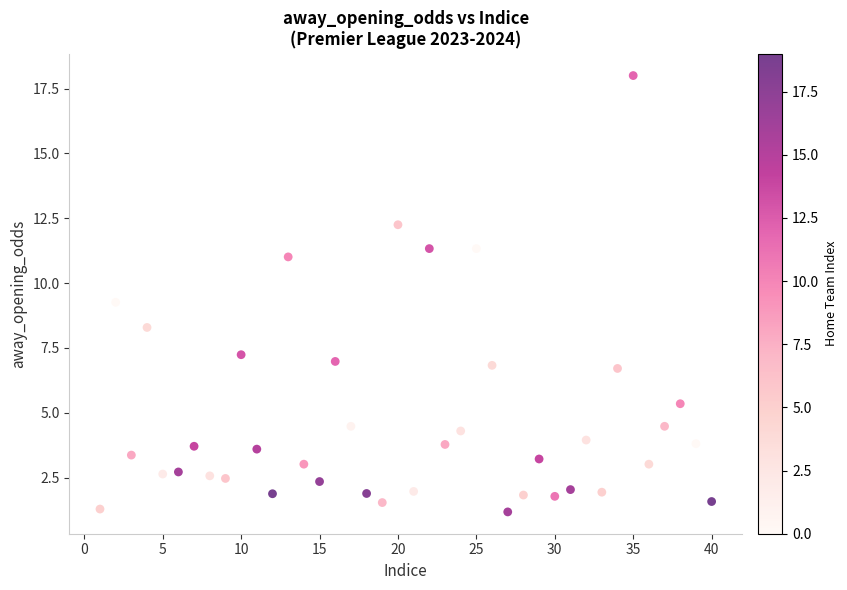

What is the range of Y values (max minus min)?

16.8